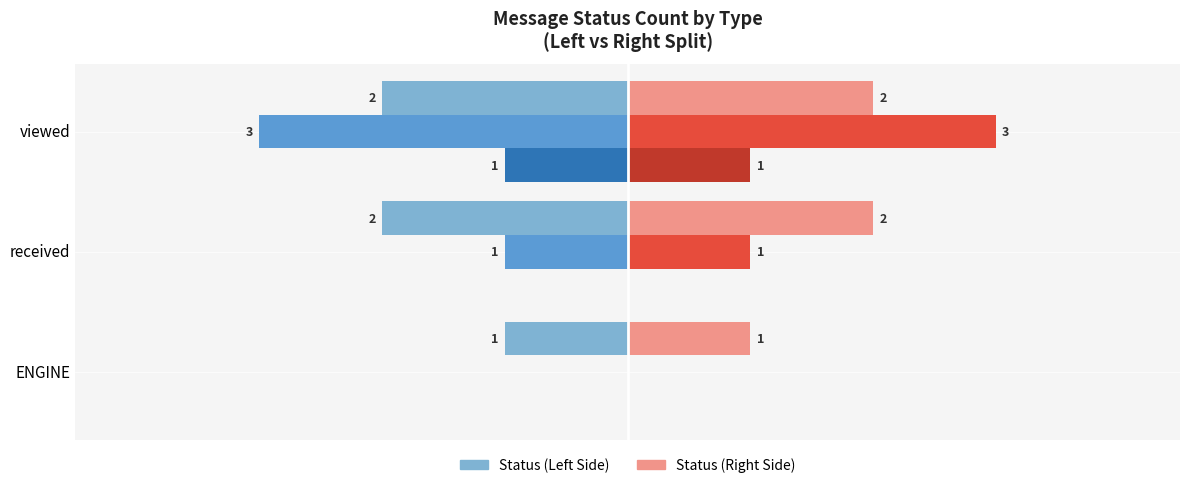

Which category has the highest value across all series?

viewed